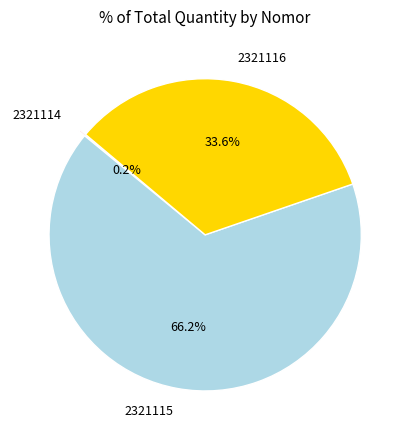

How much of the chart is everything except 2321116?

66.4%